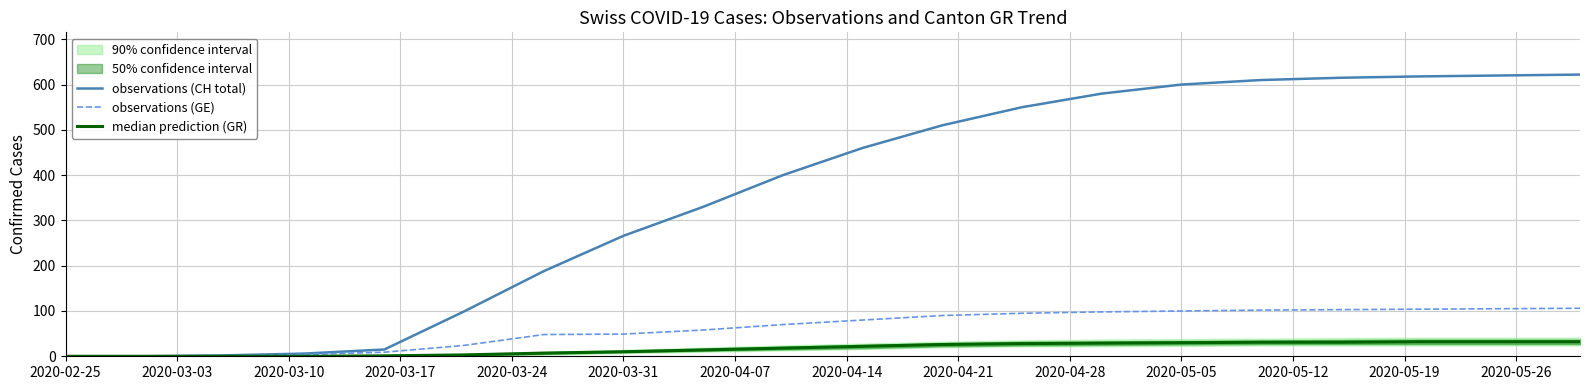

How many lines are shown in the chart?

3